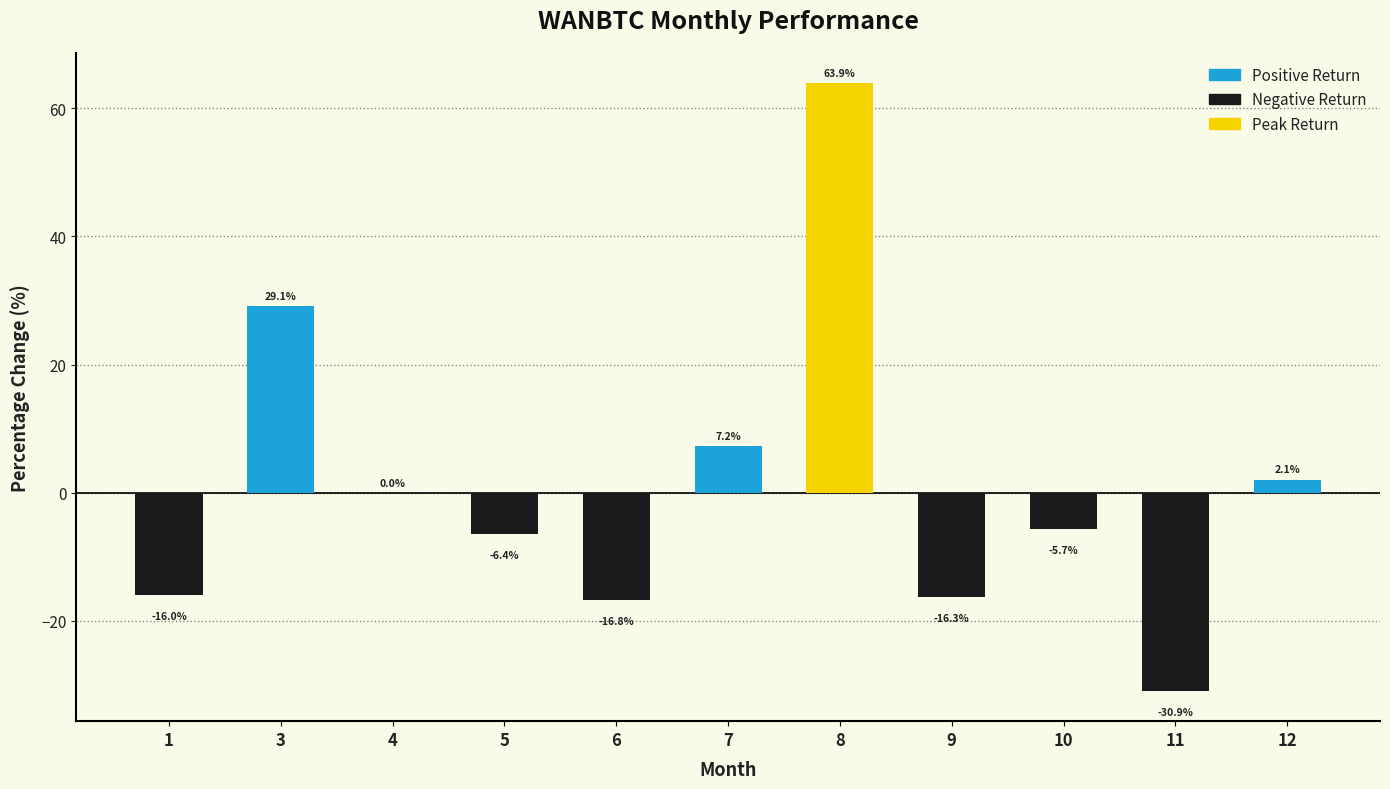

What is the change in value from 9 to 11?

-14.6